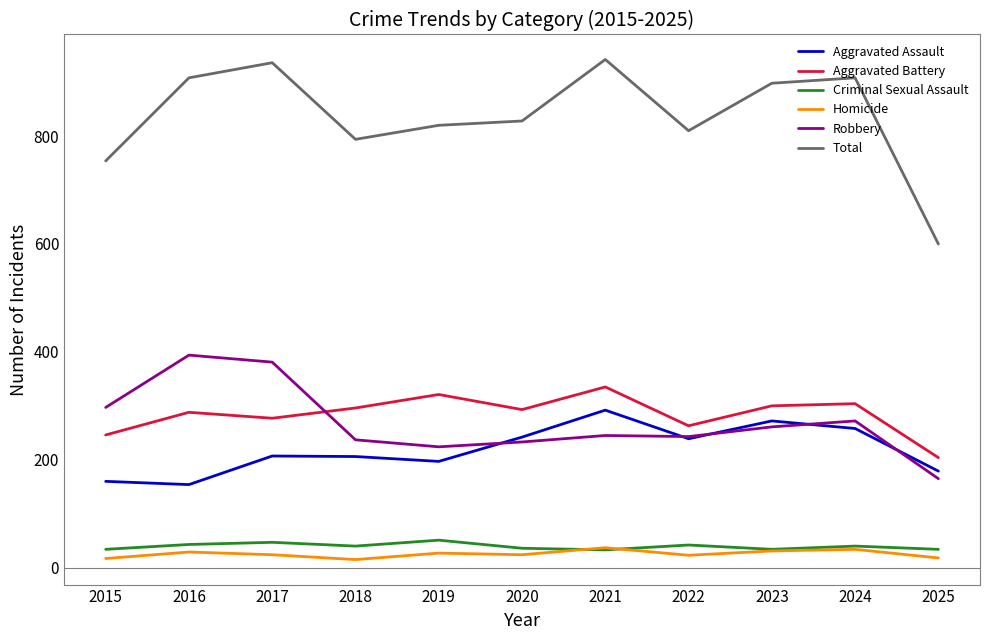

Is this an area chart (filled region under the line)?

No